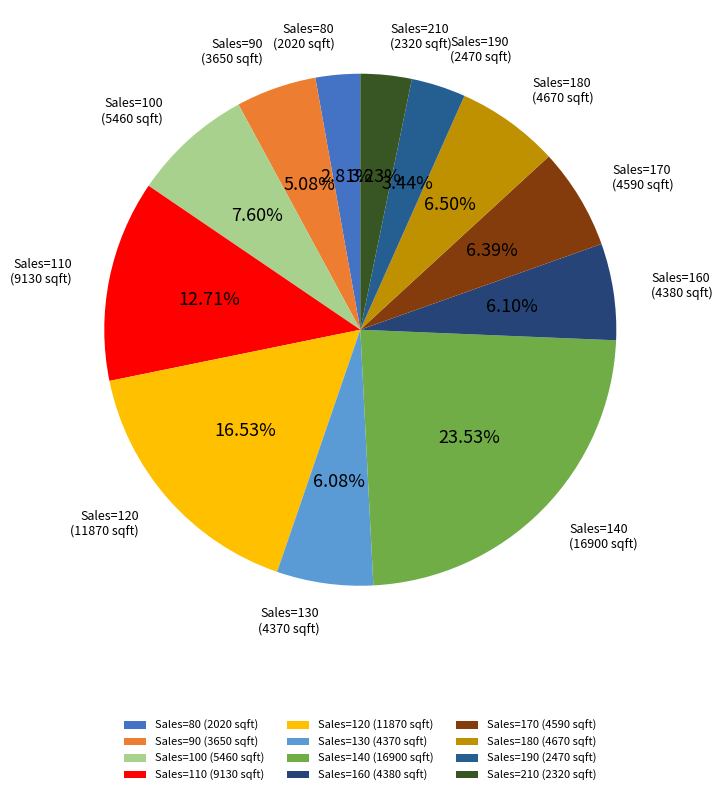

Is the sum of Sales=210 (2320 sqft) and Sales=100 (5460 sqft) greater than half?

No